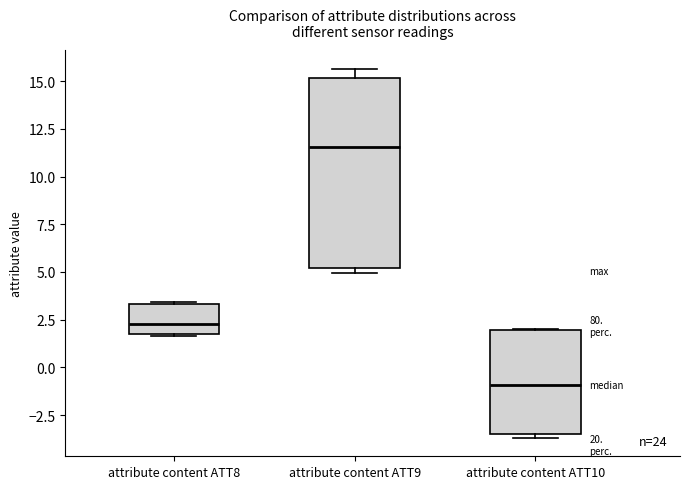

Which box is the tallest, from its lower edge to its upper edge?

attribute content ATT9